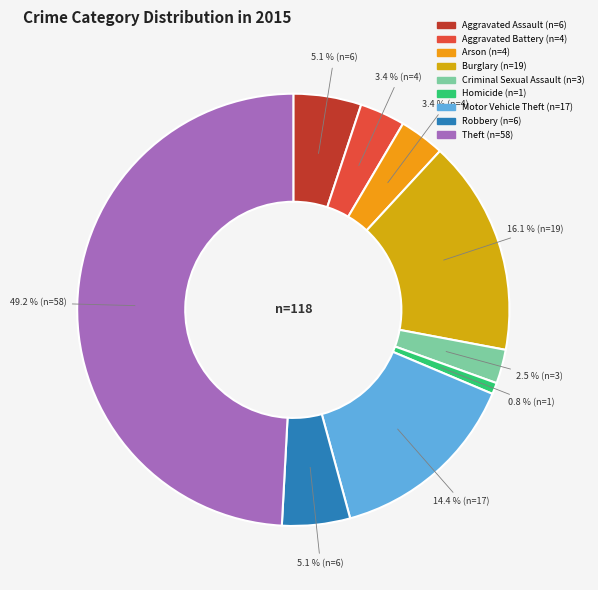

Between Aggravated Assault and Motor Vehicle Theft, which is larger?

Motor Vehicle Theft